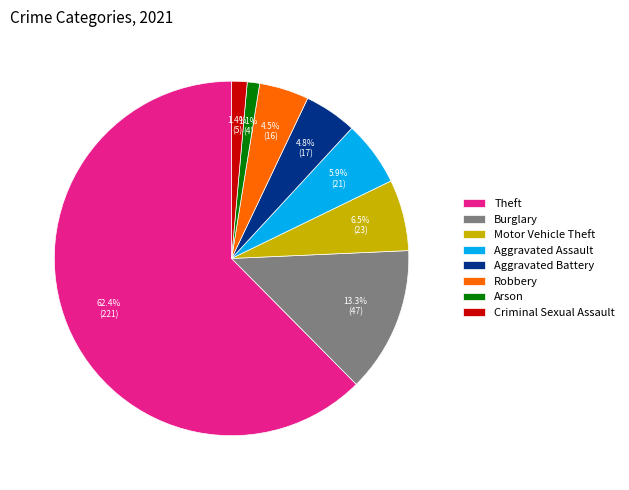

To the nearest percent, what is the difference between the largest and smallest slice percentages?

61%